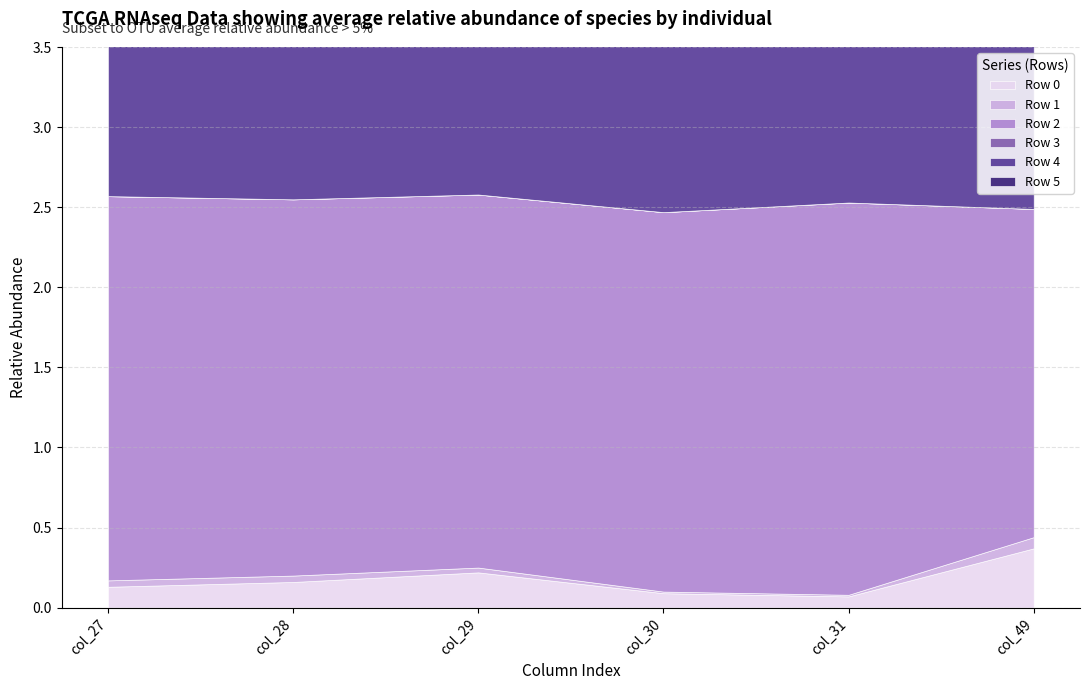

What are all the series names shown in the legend?

Row 0, Row 1, Row 2, Row 3, Row 4, Row 5